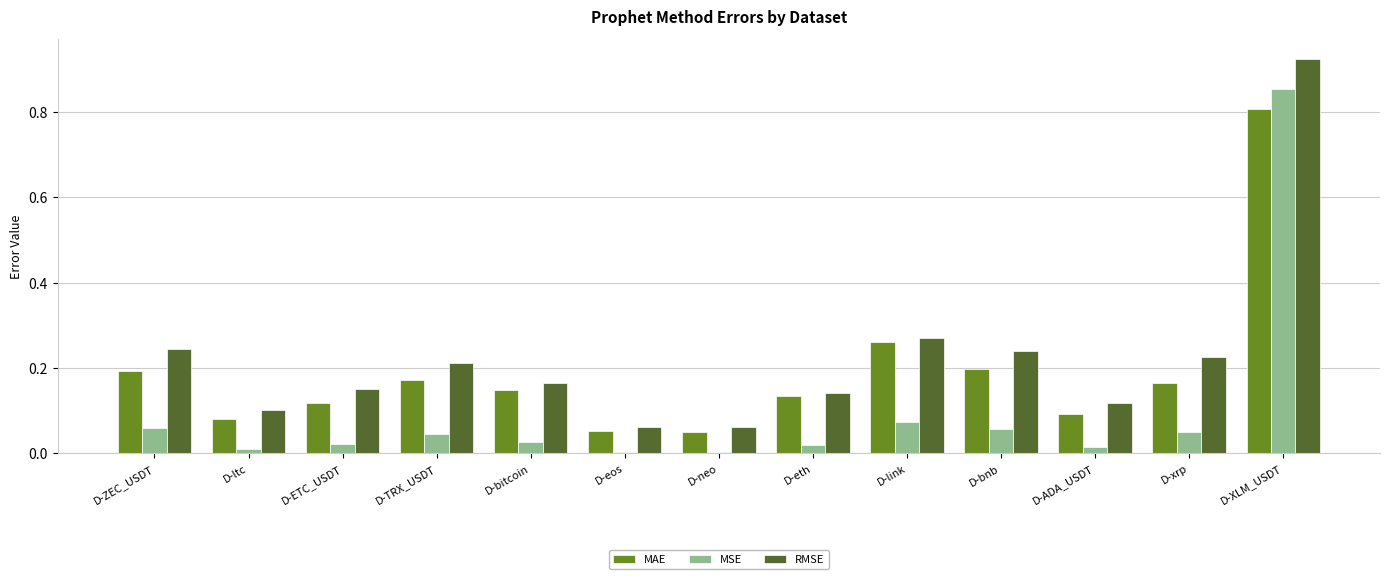

How many groups of bars are there?

13